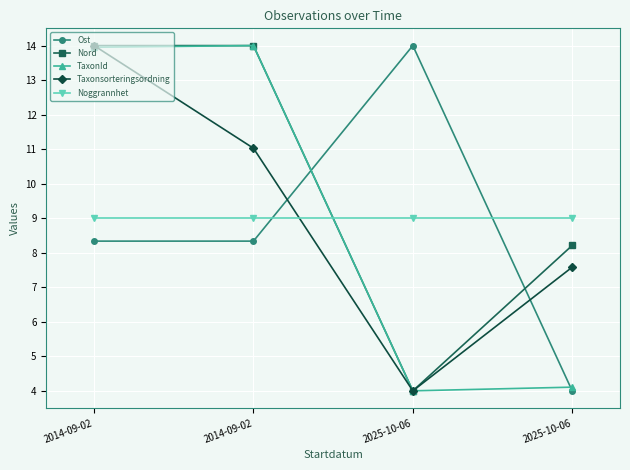

Reading right to left, what are all the values shown in this chart?

Ost: 4.0	14.0	8.3	8.3
Nord: 8.2	4.0	14.0	14.0
TaxonId: 4.1	4.0	14.0	14.0
Taxonsorteringsordning: 7.6	4.0	11.0	14.0
Noggrannhet: 9.0	9.0	9.0	9.0